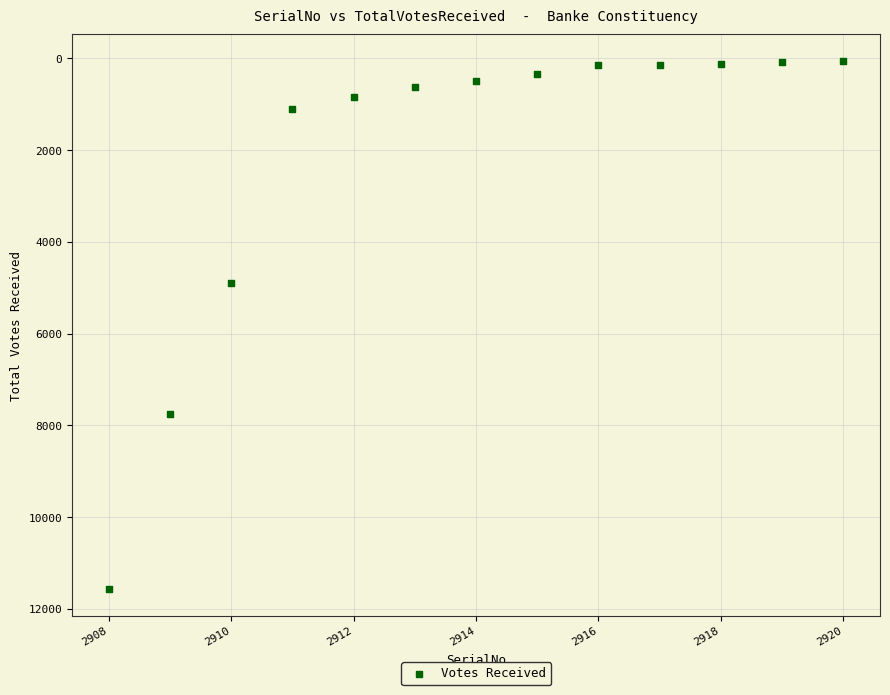

What is the range of Y values (max minus min)?

11523